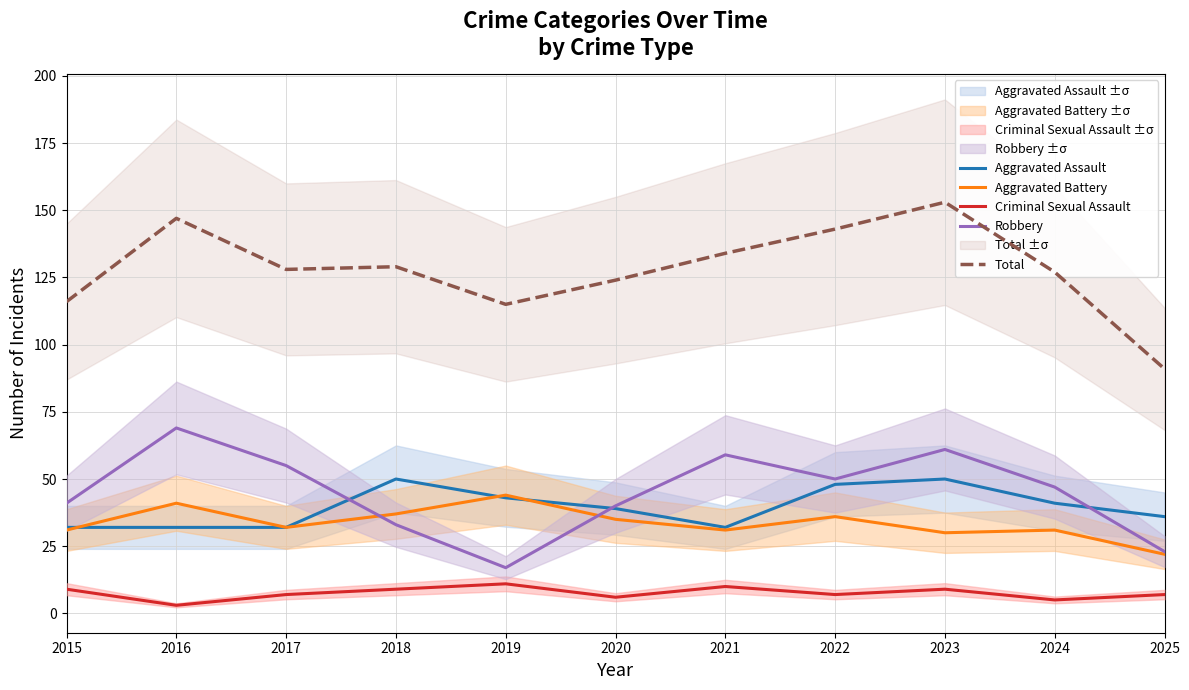

Which series has the widest spread of values?

Total